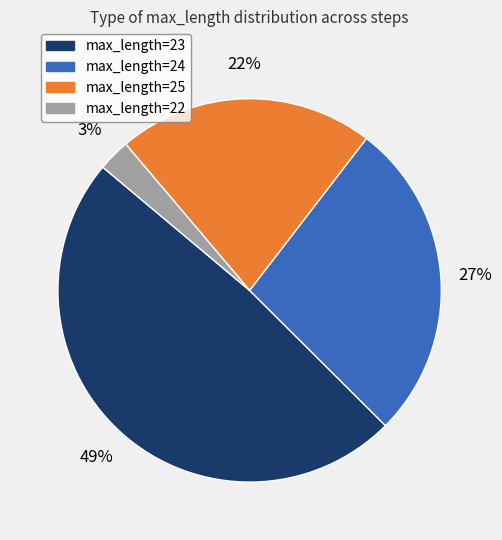

How many slices are in this pie chart?

4